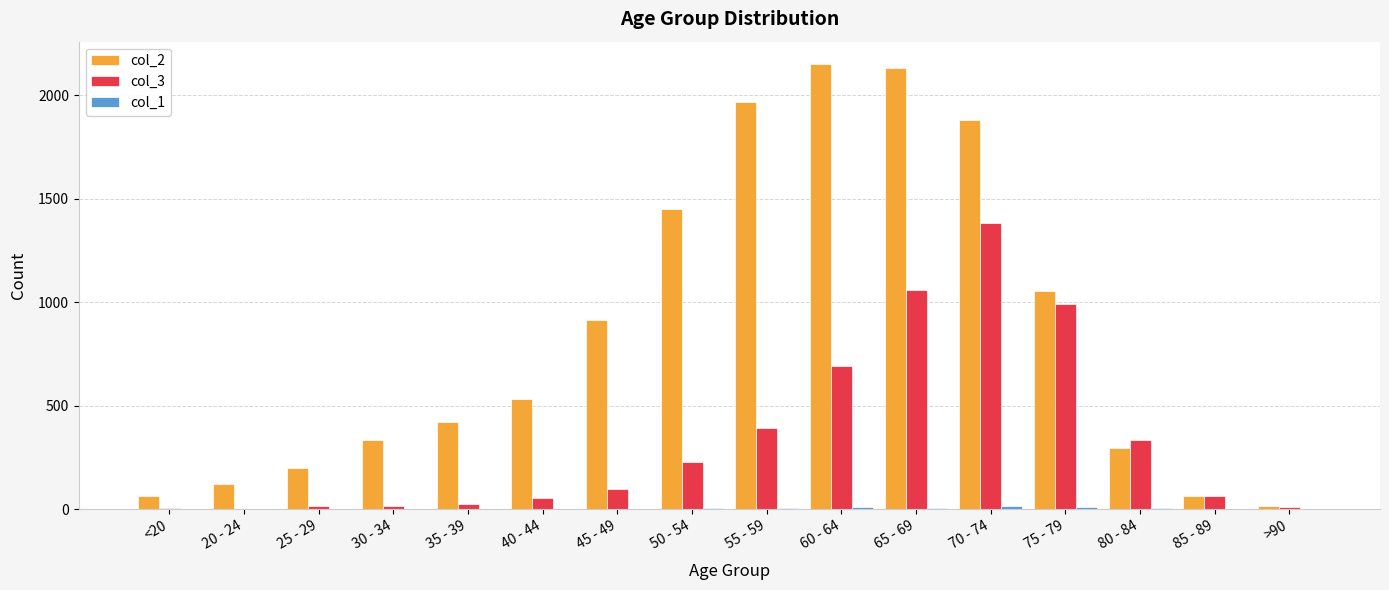

Which series changed the most between 30 - 34 and 45 - 49?

col_2